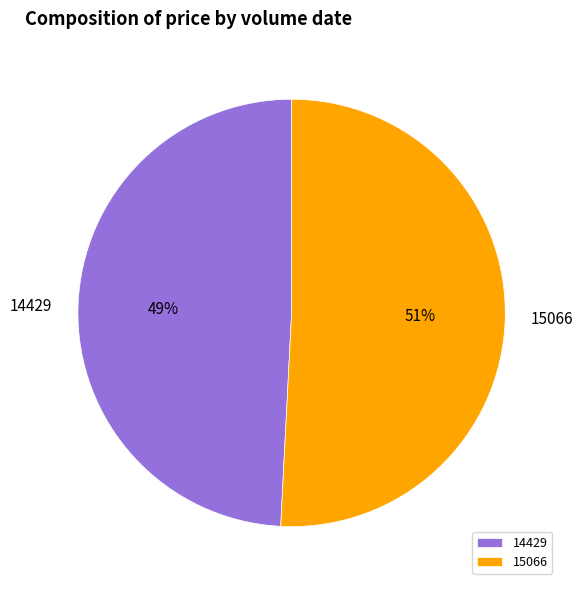

To the nearest percent, what portion does 15066 represent?

51%